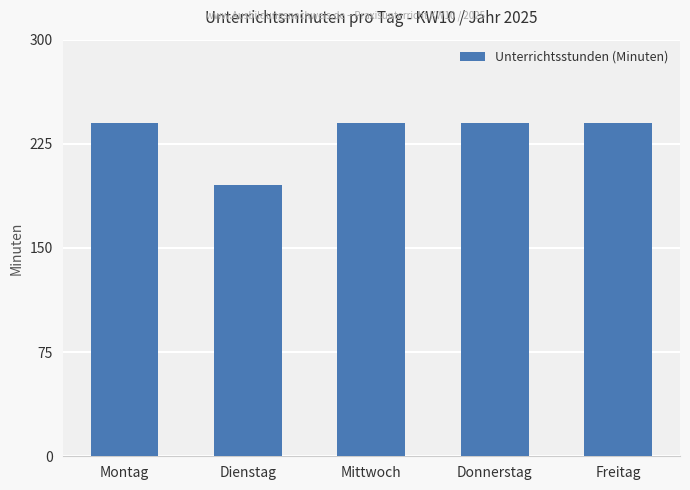

Count the number of data series in this chart.

1